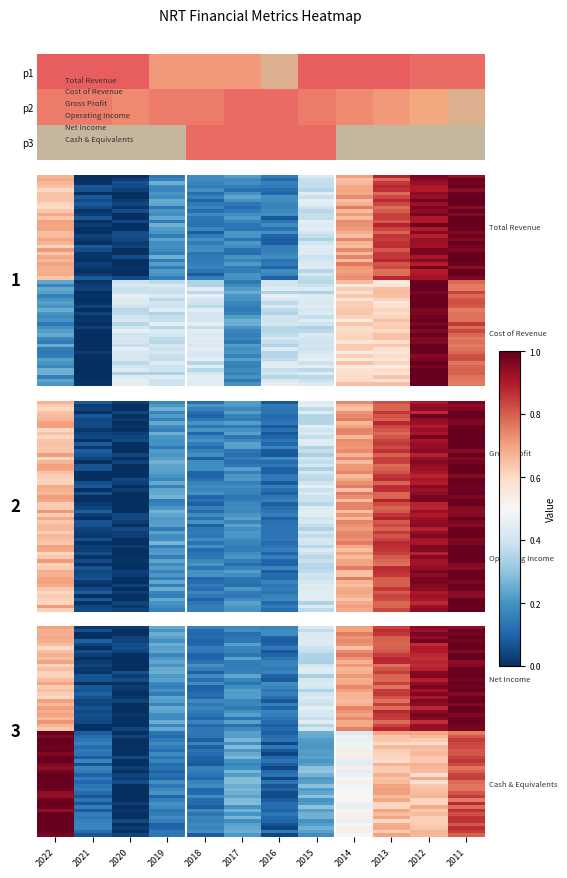

Is it true that Operating Income equals 0.4 at 2020?

False